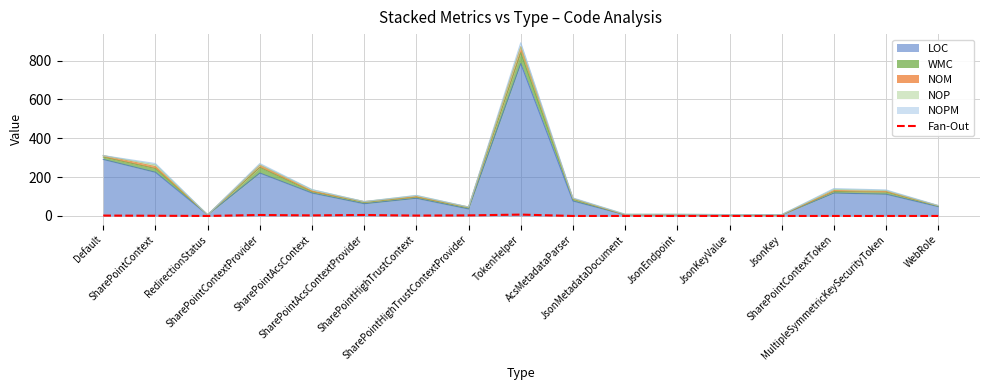

At which label is the value closest to 3?

SharePointAcsContext